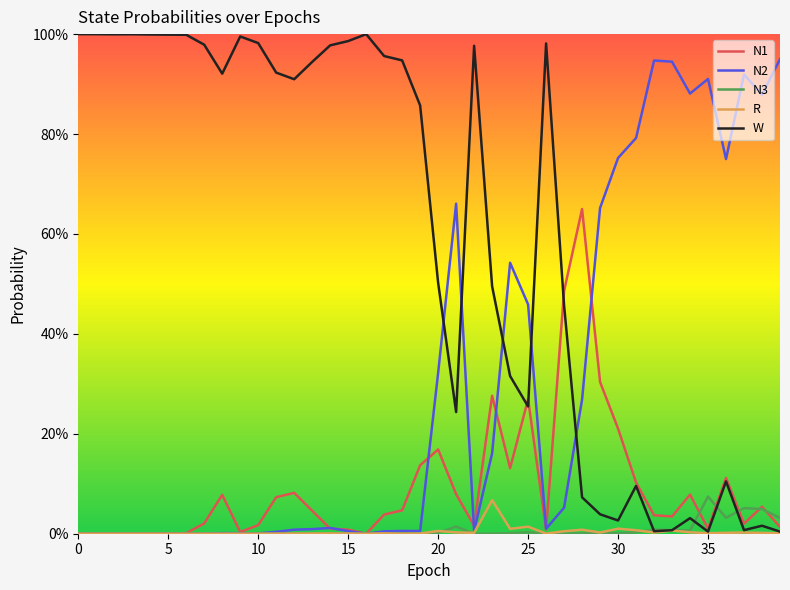

Which series has the largest total across all categories?

W